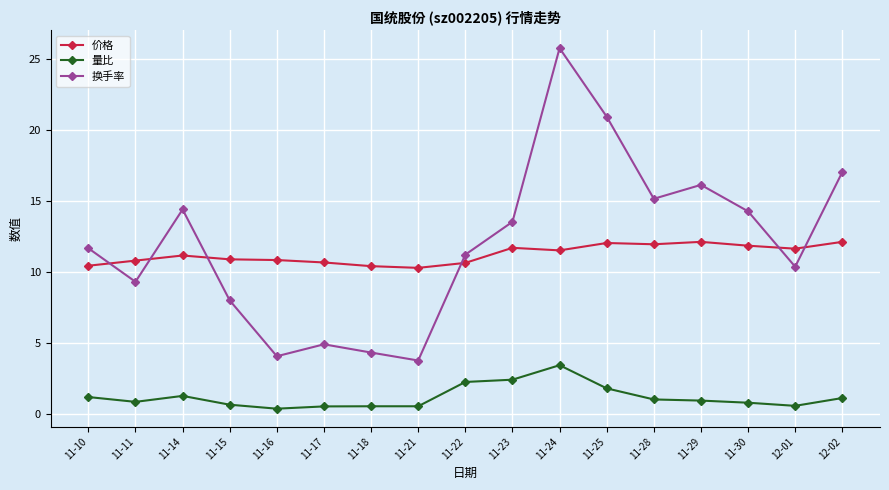

What are all the series names shown in the legend?

价格, 量比, 换手率